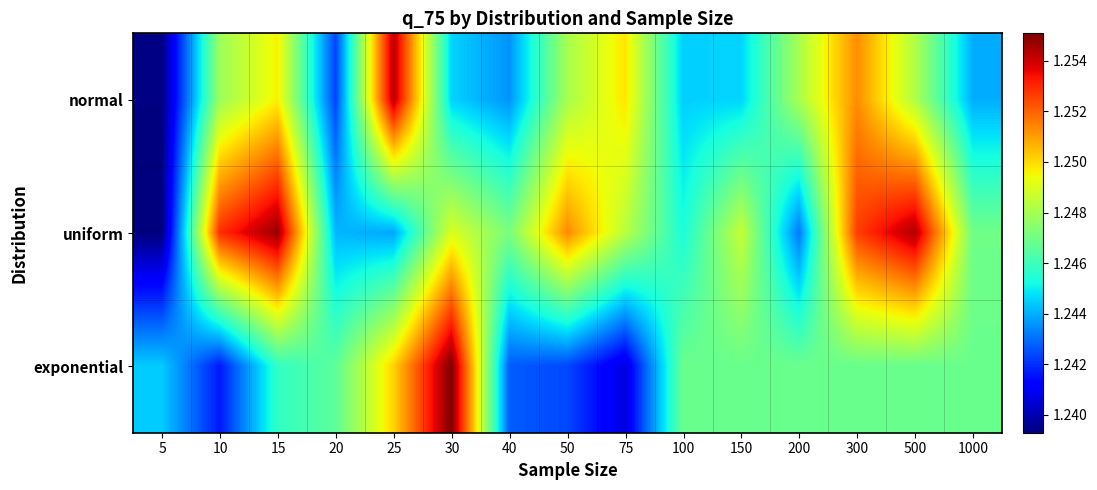

What is the total value across all series at 20?

3.7